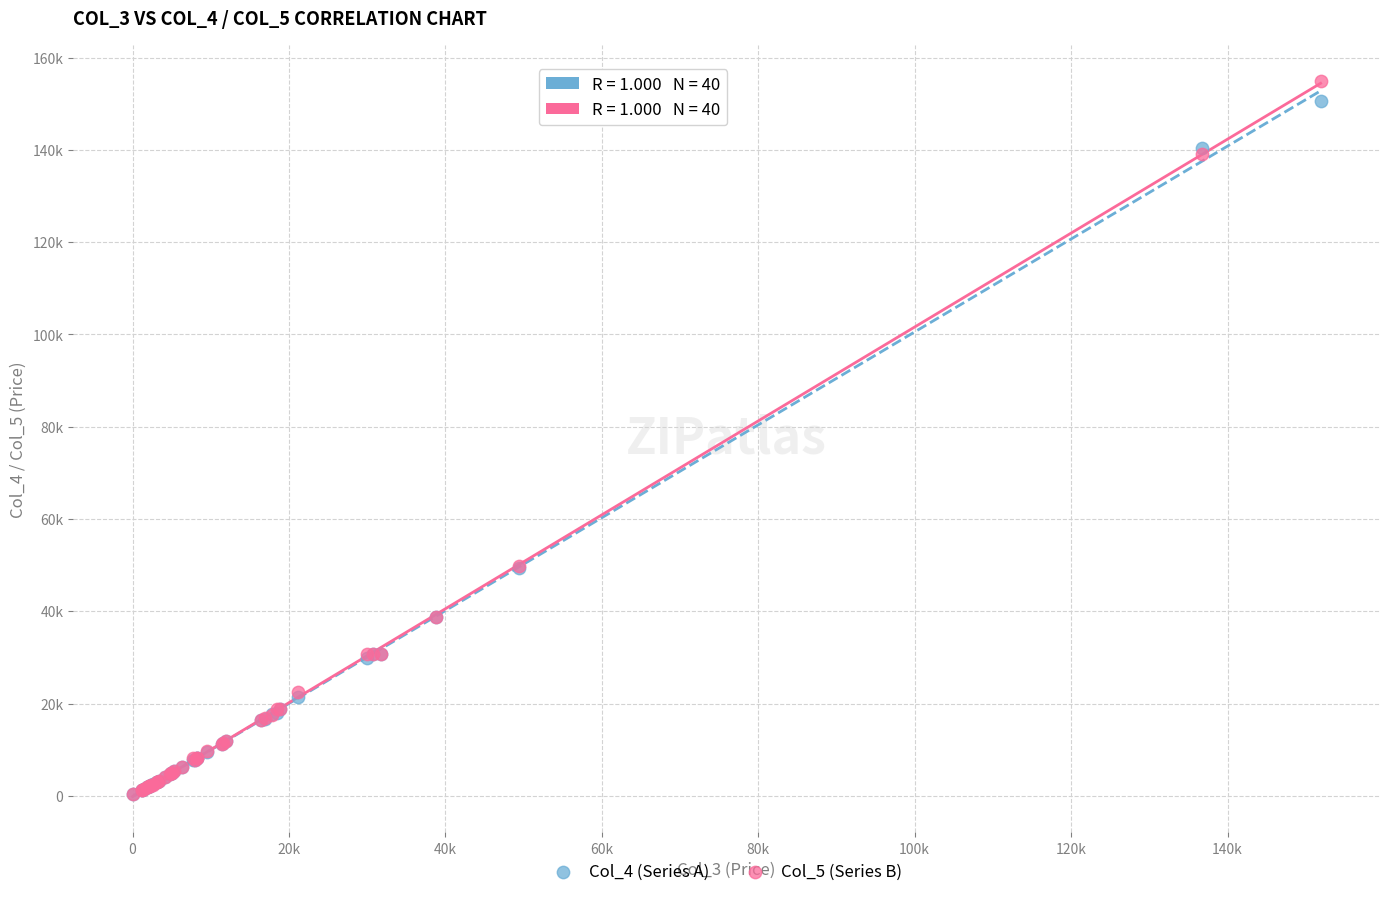

Which series has the widest spread of Y values?

Col_5 (Series B)